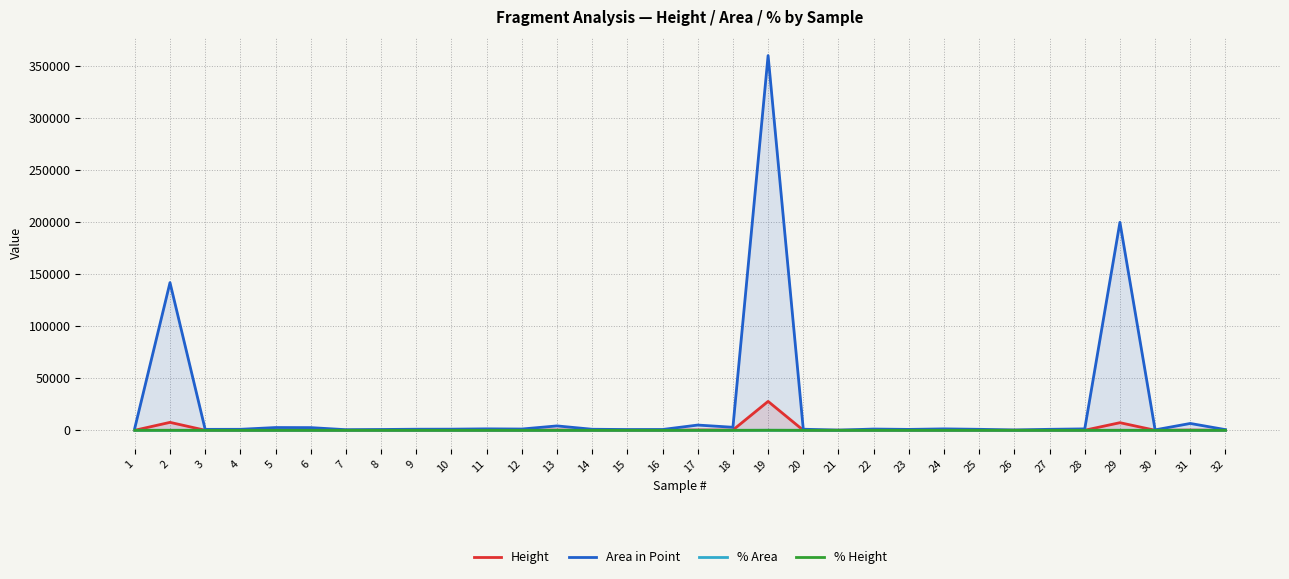

What is the difference between the maximum and minimum values in the Height series?

27728.0